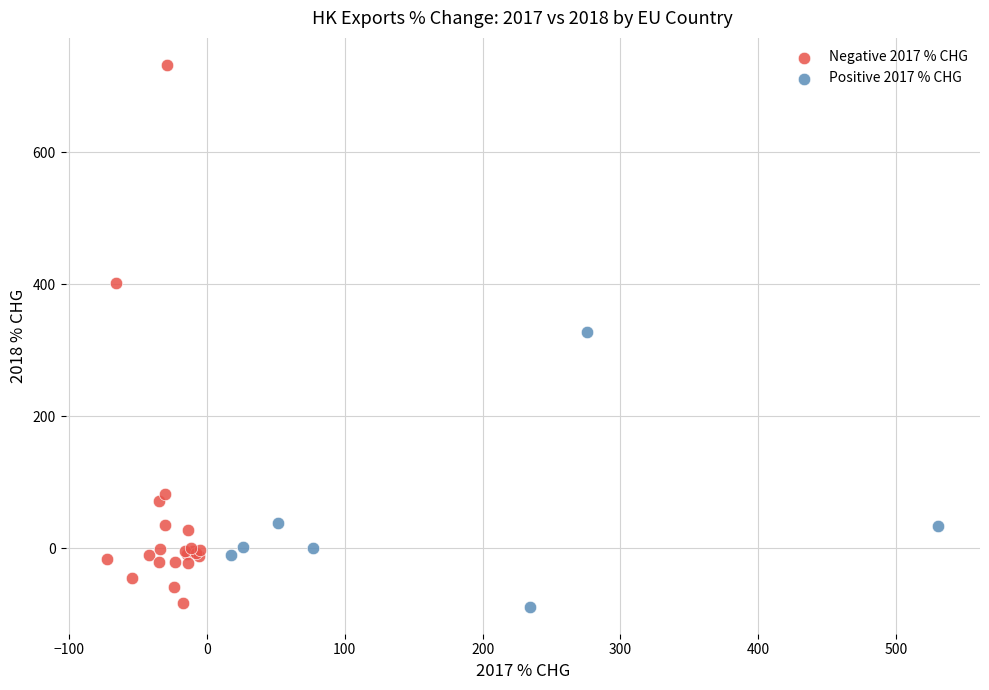

Which series contains the highest Y value?

Negative 2017 % CHG